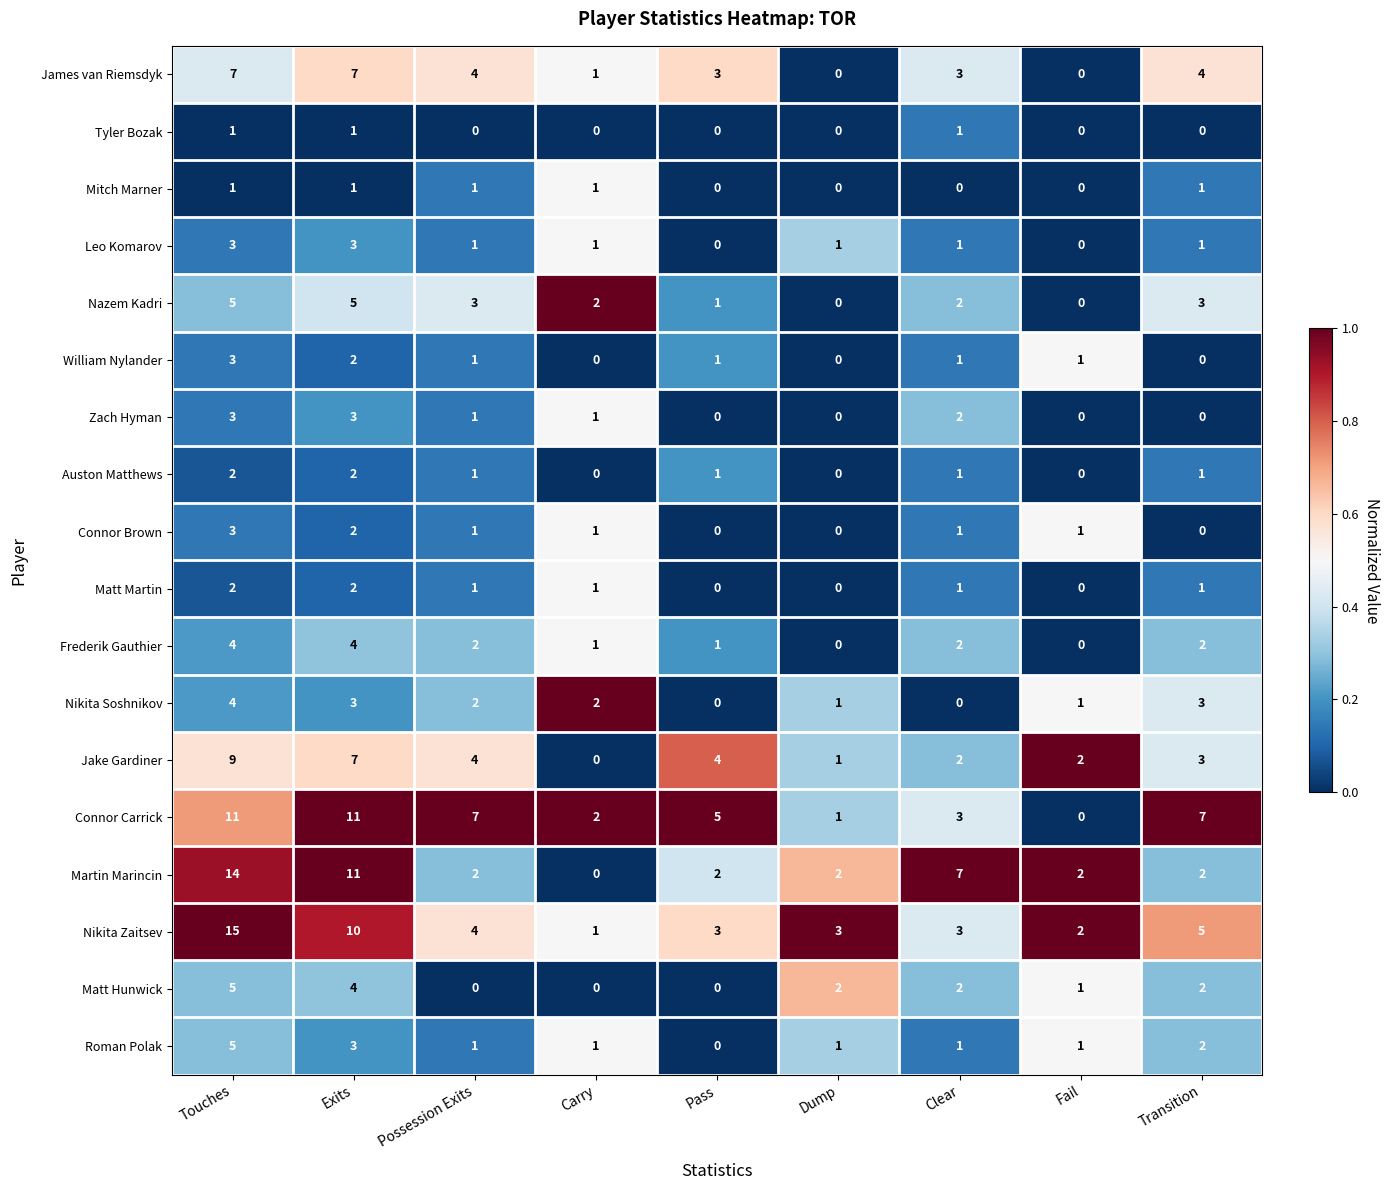

What is the difference between the maximum and minimum values in the Nikita Soshnikov series?

4